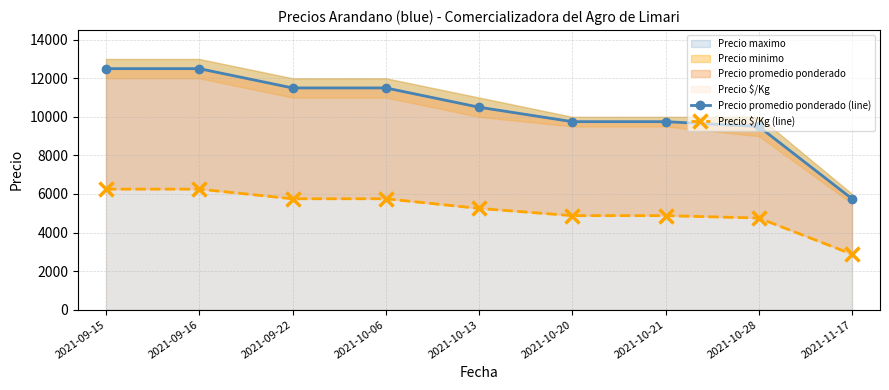

Where does the Precio promedio ponderado (line) series first go above 10500?

2021-09-15